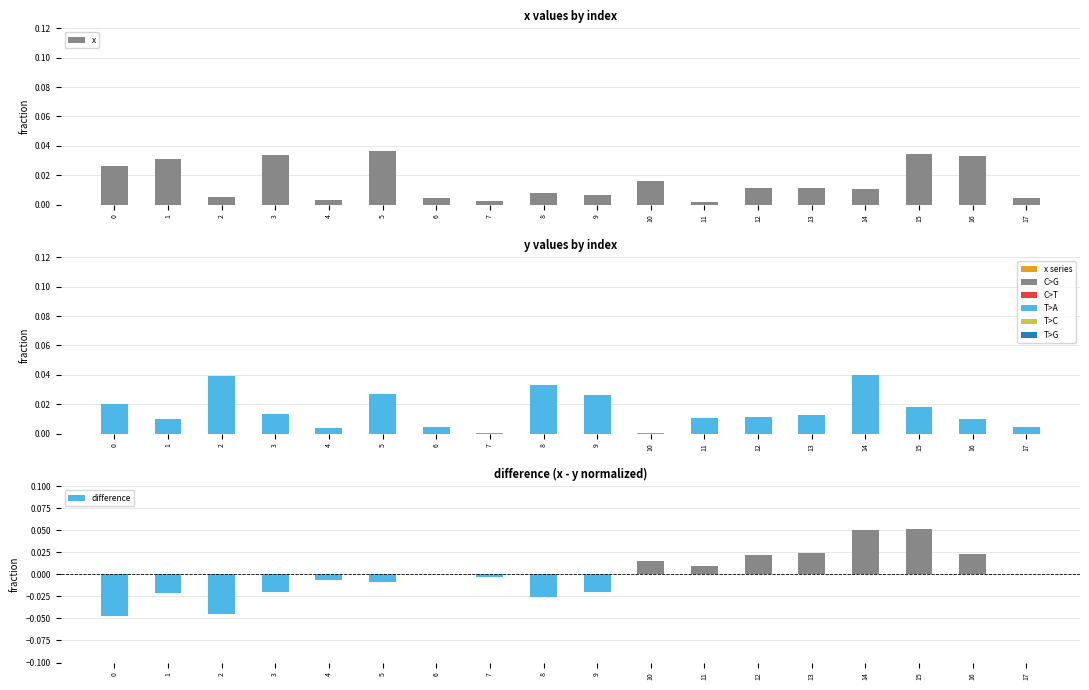

Where is x nearest to the value 0?

11